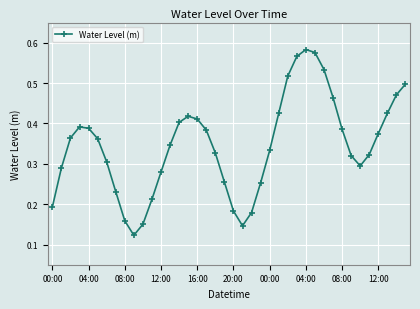

How many points are lower than both their immediate neighbors (excluding endpoints)?

3